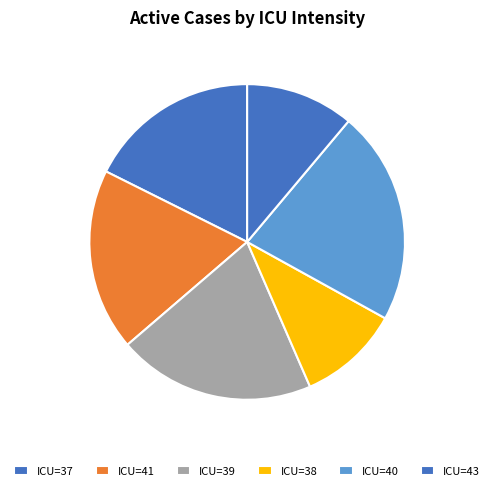

How many segments does this pie chart have?

6